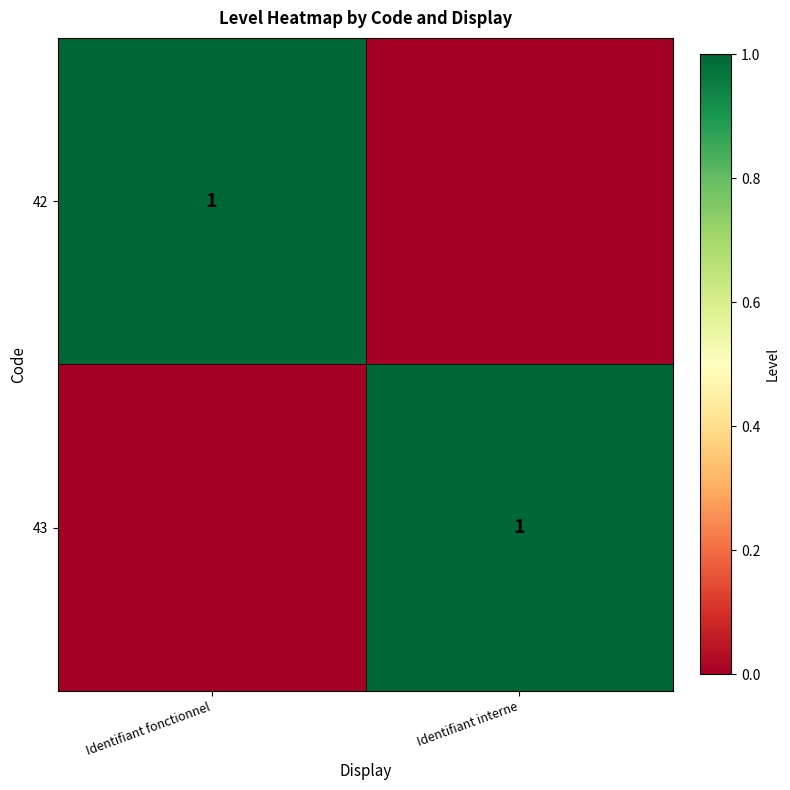

Is it true that 42 equals 1 at Identifiant fonctionnel?

True